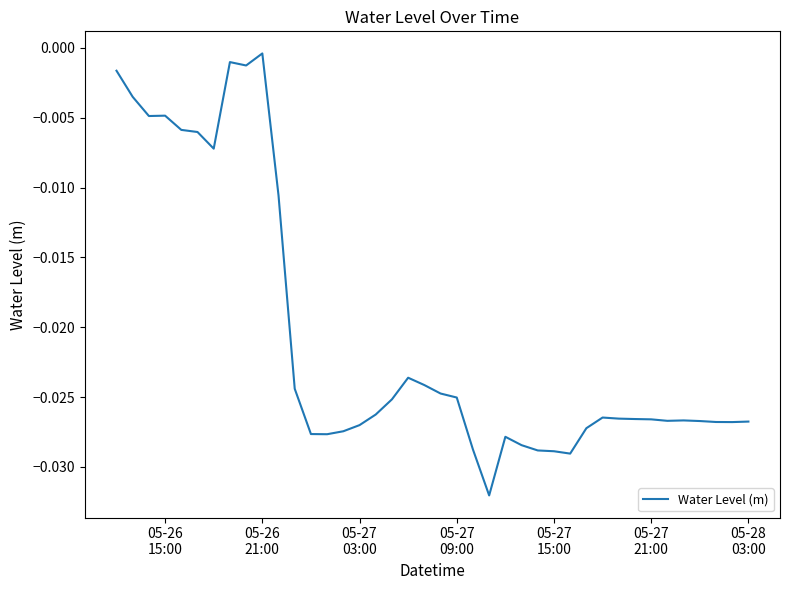

How many lines are shown in the chart?

1